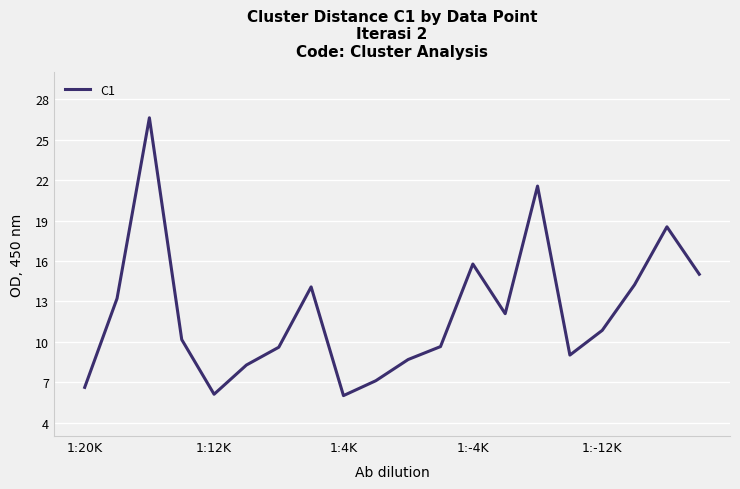

What is the difference between the maximum and second lowest values?

20.5